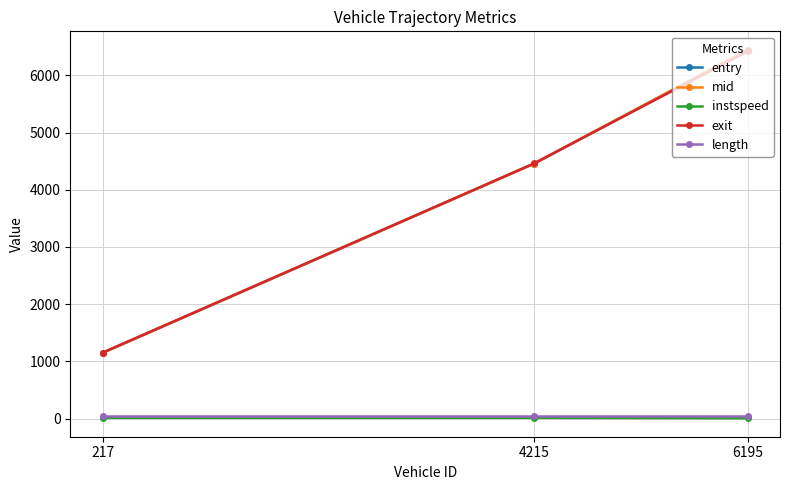

Where does the exit series first go above 4460?

4215